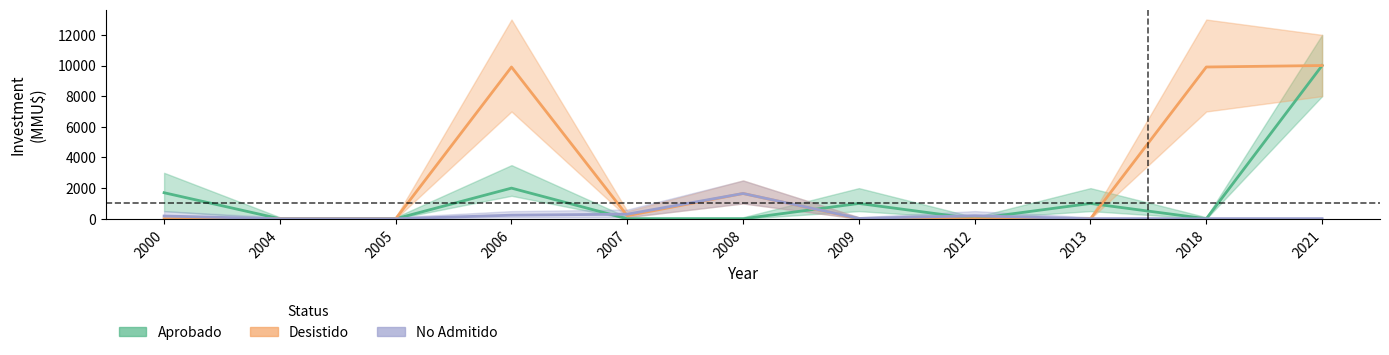

What is the sum of the Desistido values at 2021 and 2006?

19903